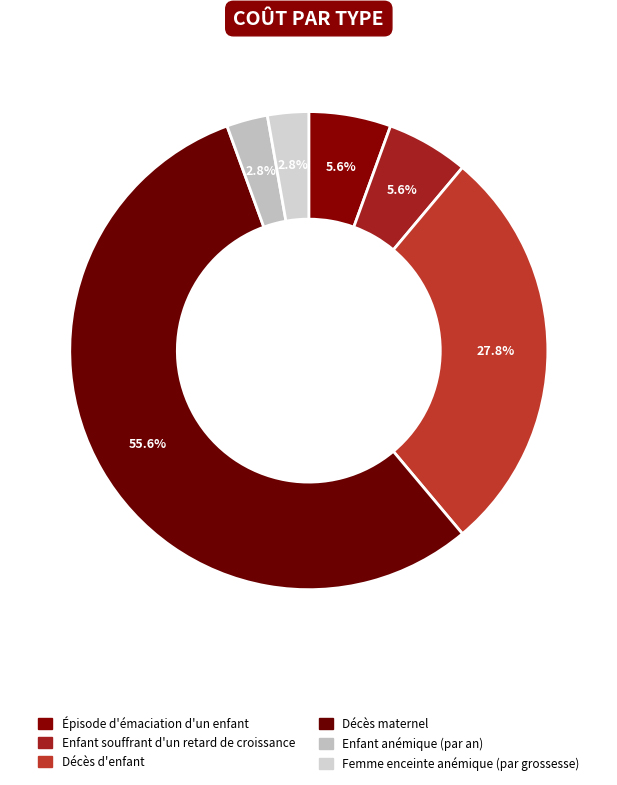

Count the number of slices in the pie.

6